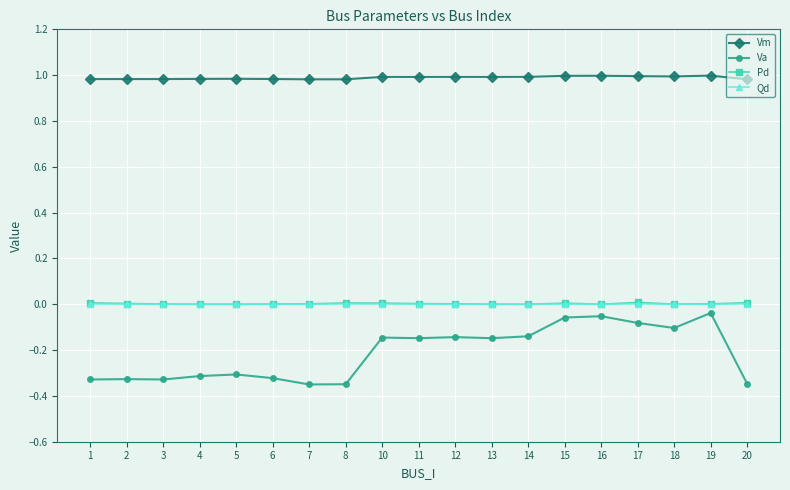

True or false: Va has more than 2 points higher than both neighbors.

True